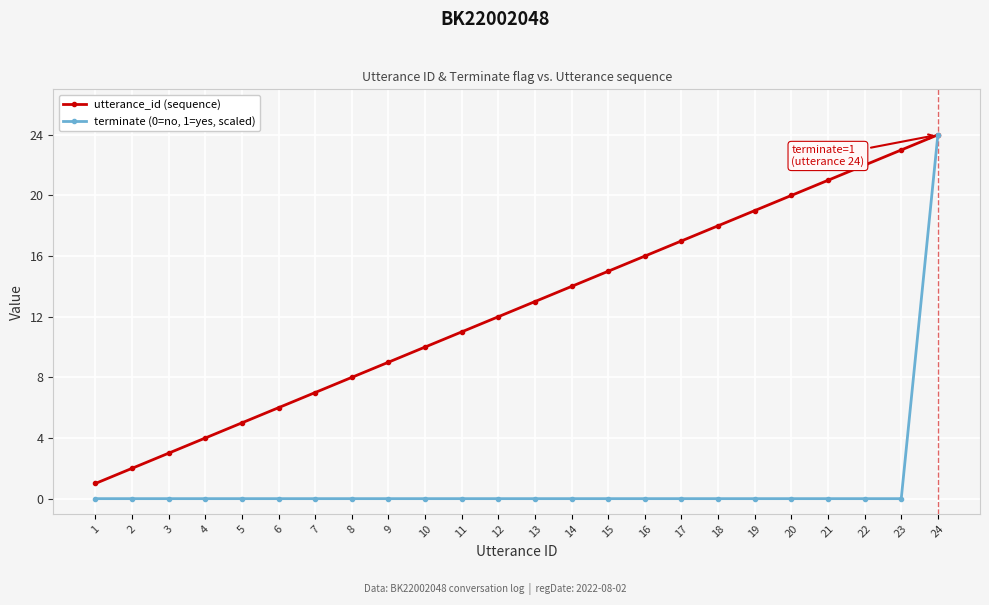

True or false: utterance_id (sequence) has more than 1 interior local peaks.

False